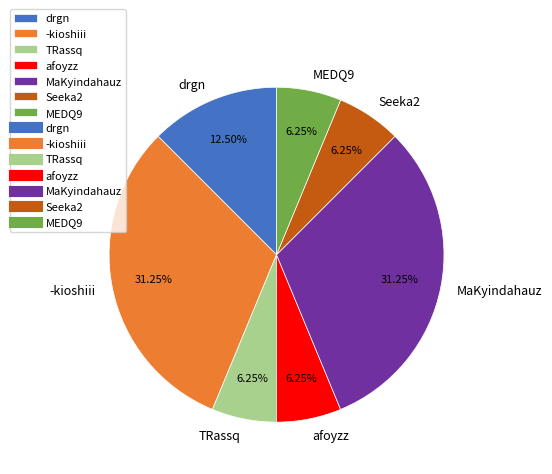

Is there any slice that represents more than half of the pie?

No